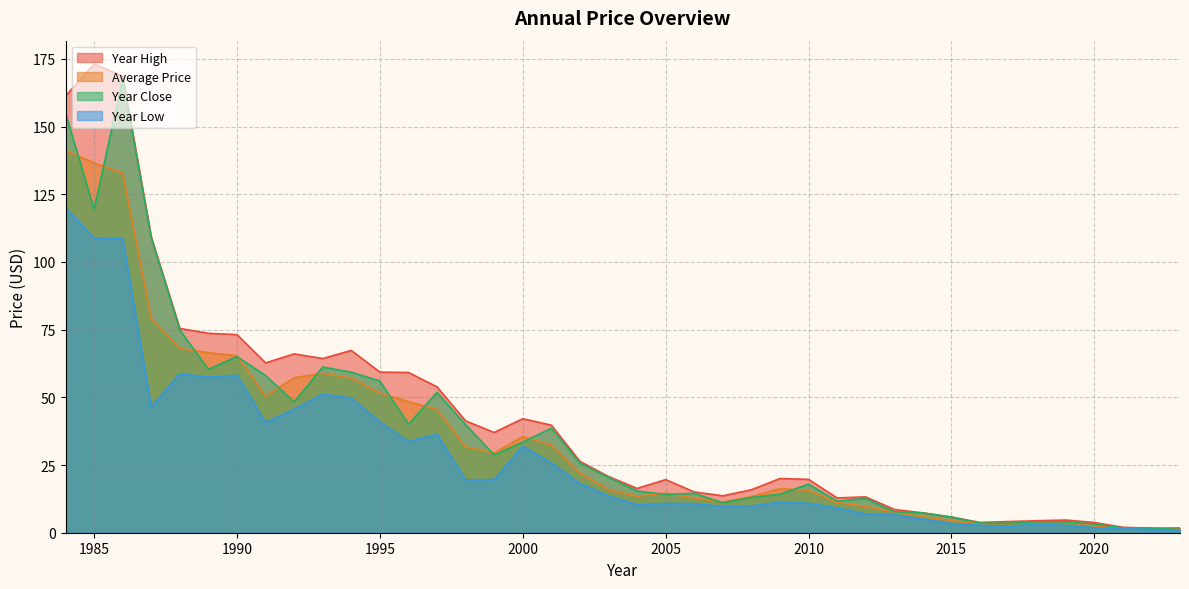

Does the chart have visible grid lines?

Yes